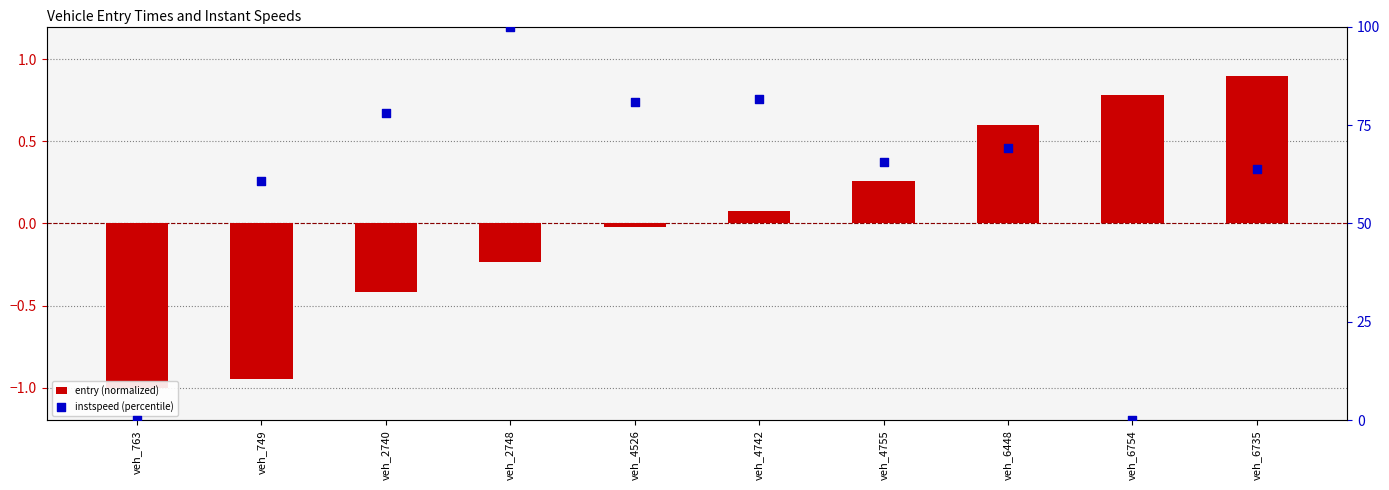

Is the value of entry (normalized) at veh_4755 greater than the value of instspeed (percentile) at veh_763?

Yes